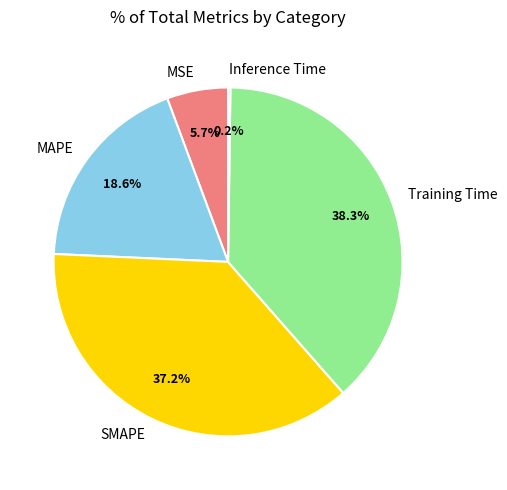

Combined, do SMAPE and MSE account for over 50%?

No